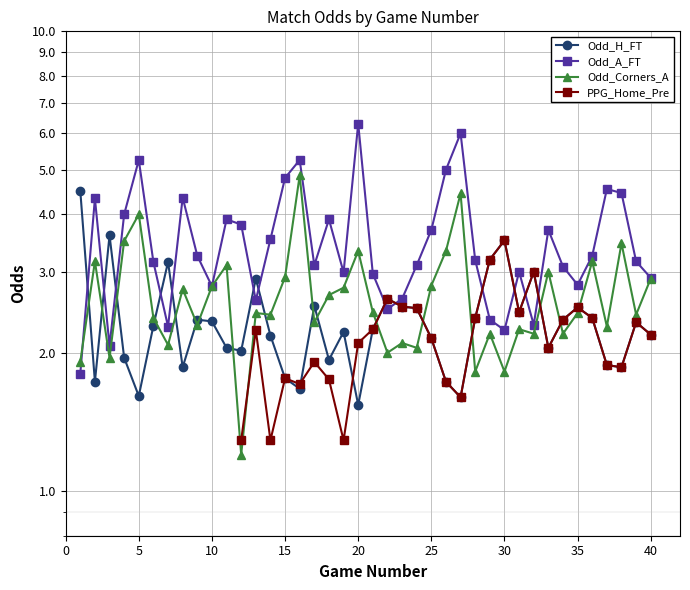

What is the approximate value of Odd_A_FT at 13?

2.6